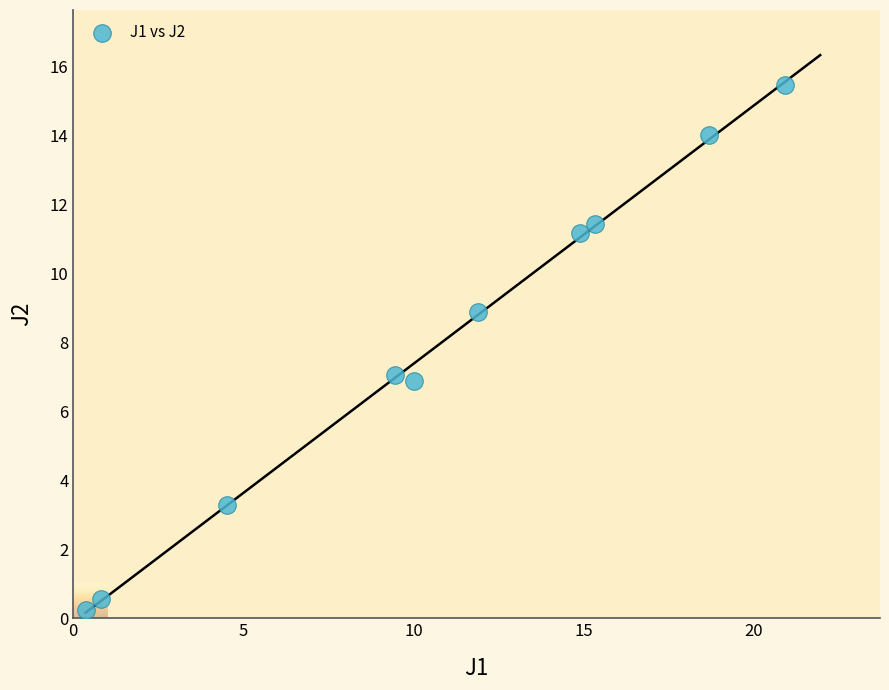

What is the range of X values (max minus min)?

20.5